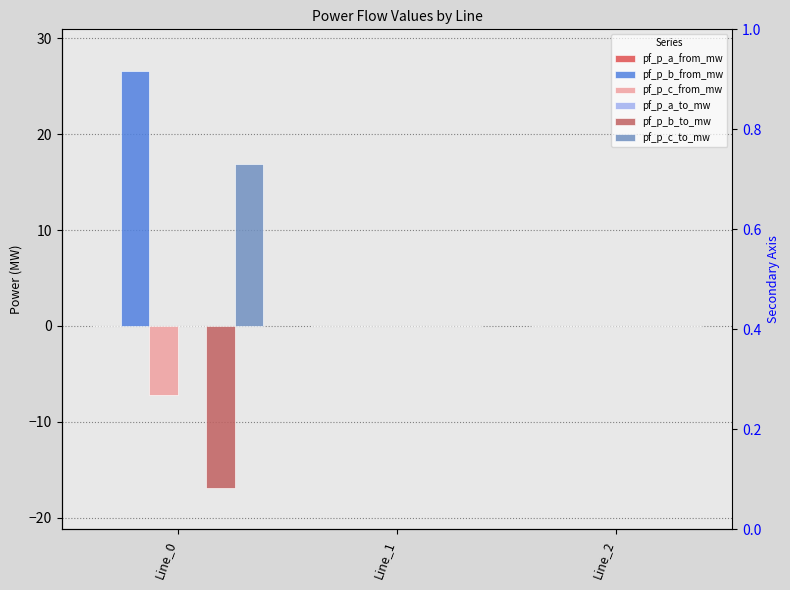

Which series changed the most between Line_1 and Line_2?

pf_p_a_to_mw